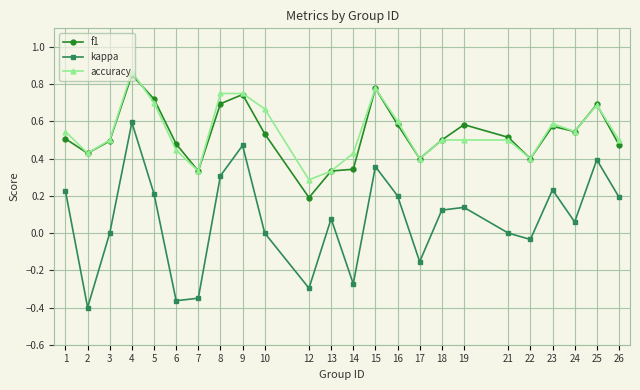

Is this an area chart (filled region under the line)?

No